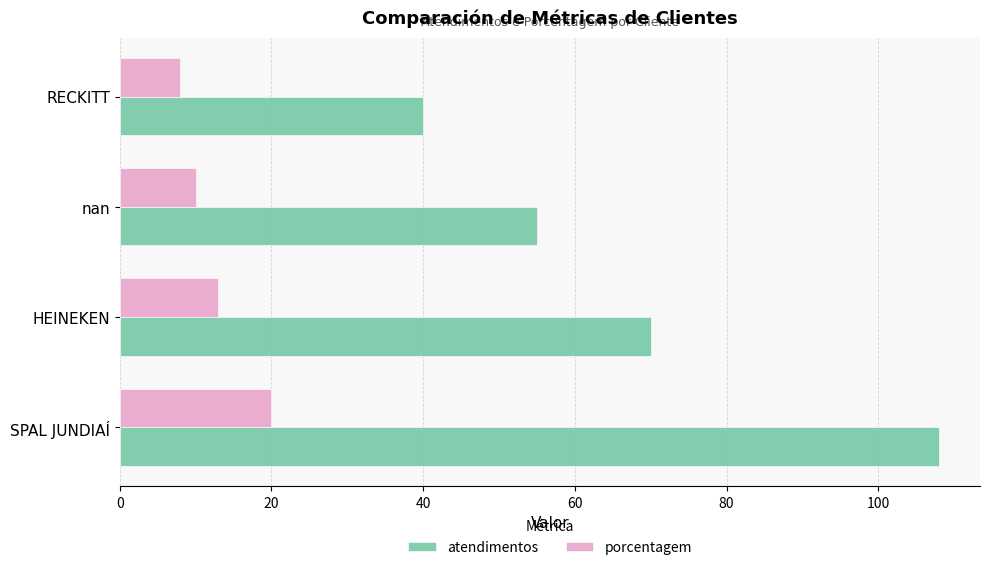

What is the average value of the porcentagem series?

13